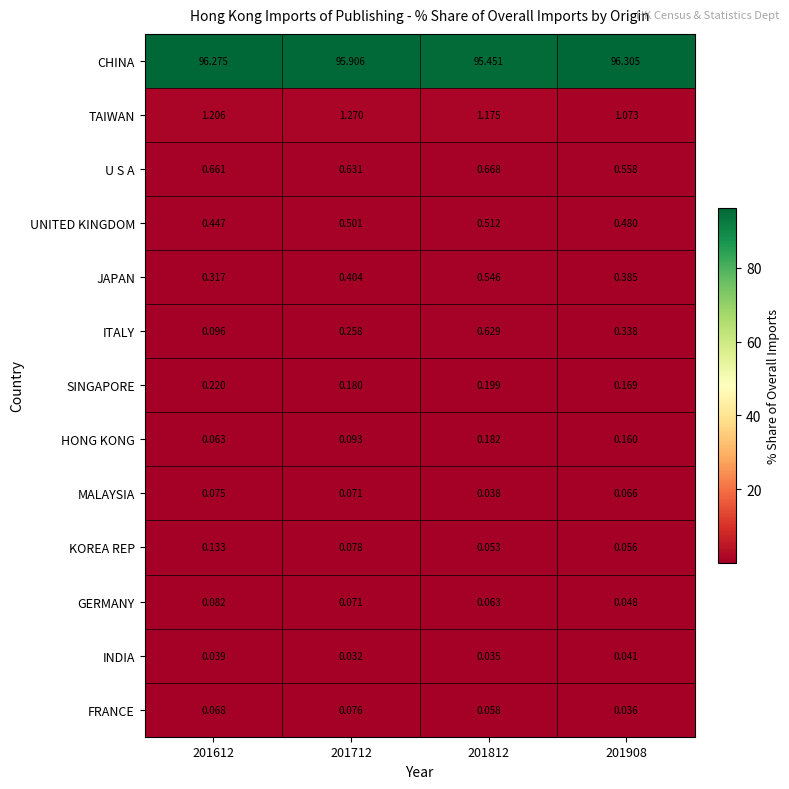

Which series has the widest spread of values?

CHINA